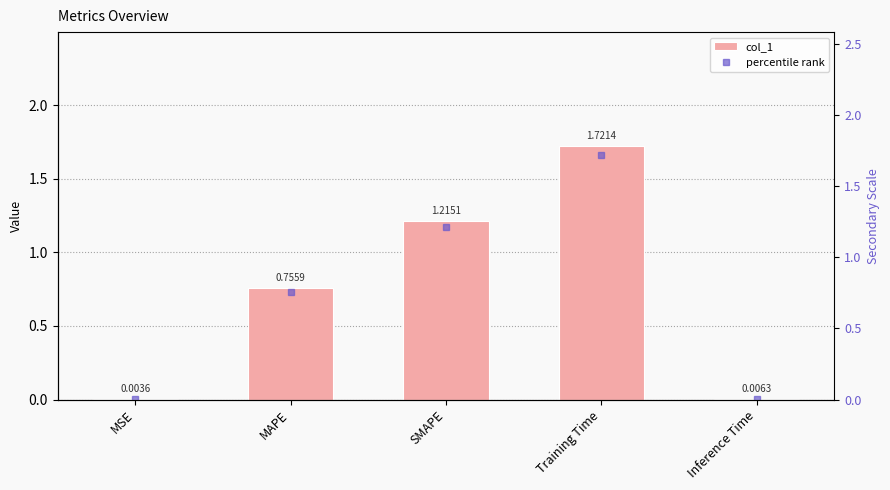

What is the value of the col_1 bar at the 4th from the left?

1.7